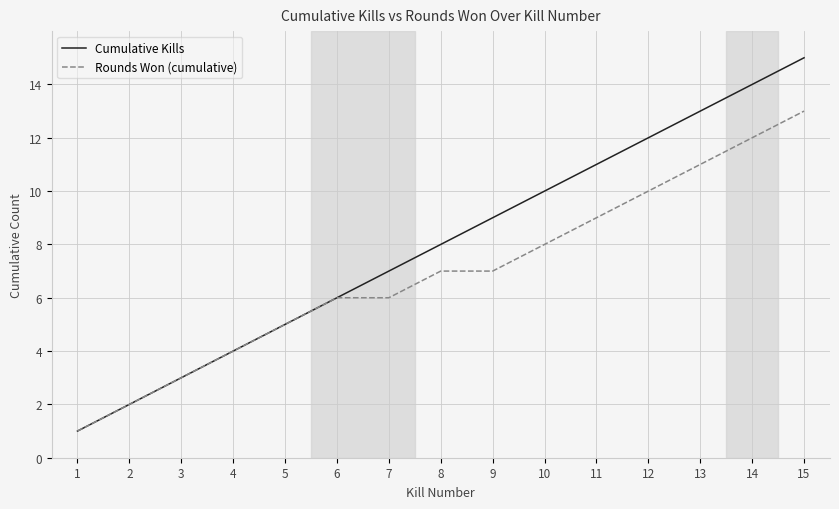

What is the greatest value displayed?

15